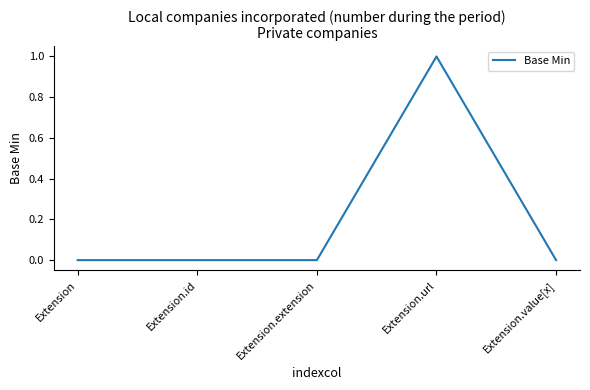

Which label corresponds to the largest value in the chart?

Extension.url